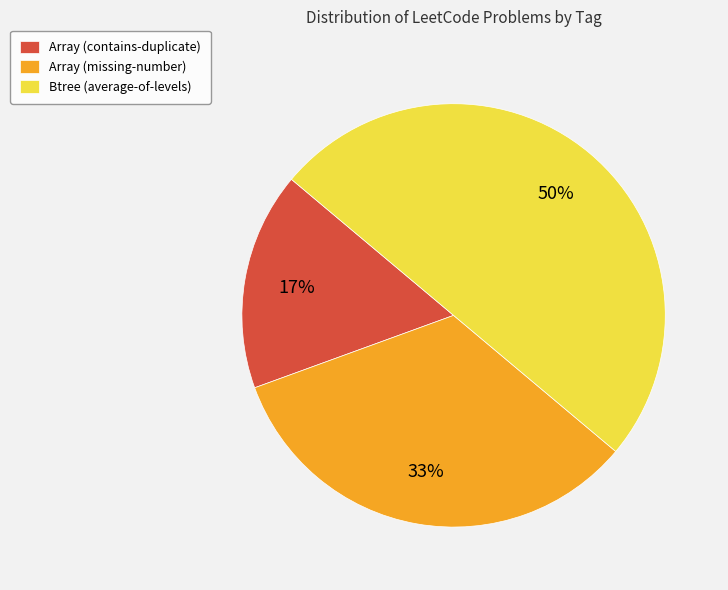

Is the sum of Btree (average-of-levels) and Array (missing-number) greater than half?

Yes